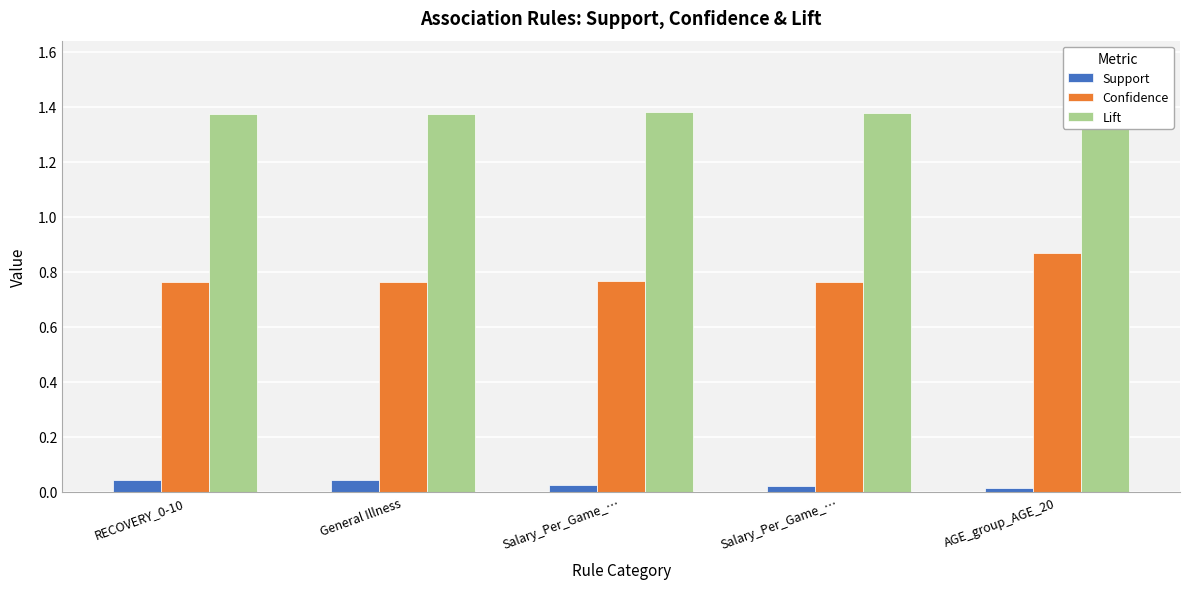

Is the value of Lift at Salary_Per_Game_… greater than the value of Support at RECOVERY_0-10?

Yes